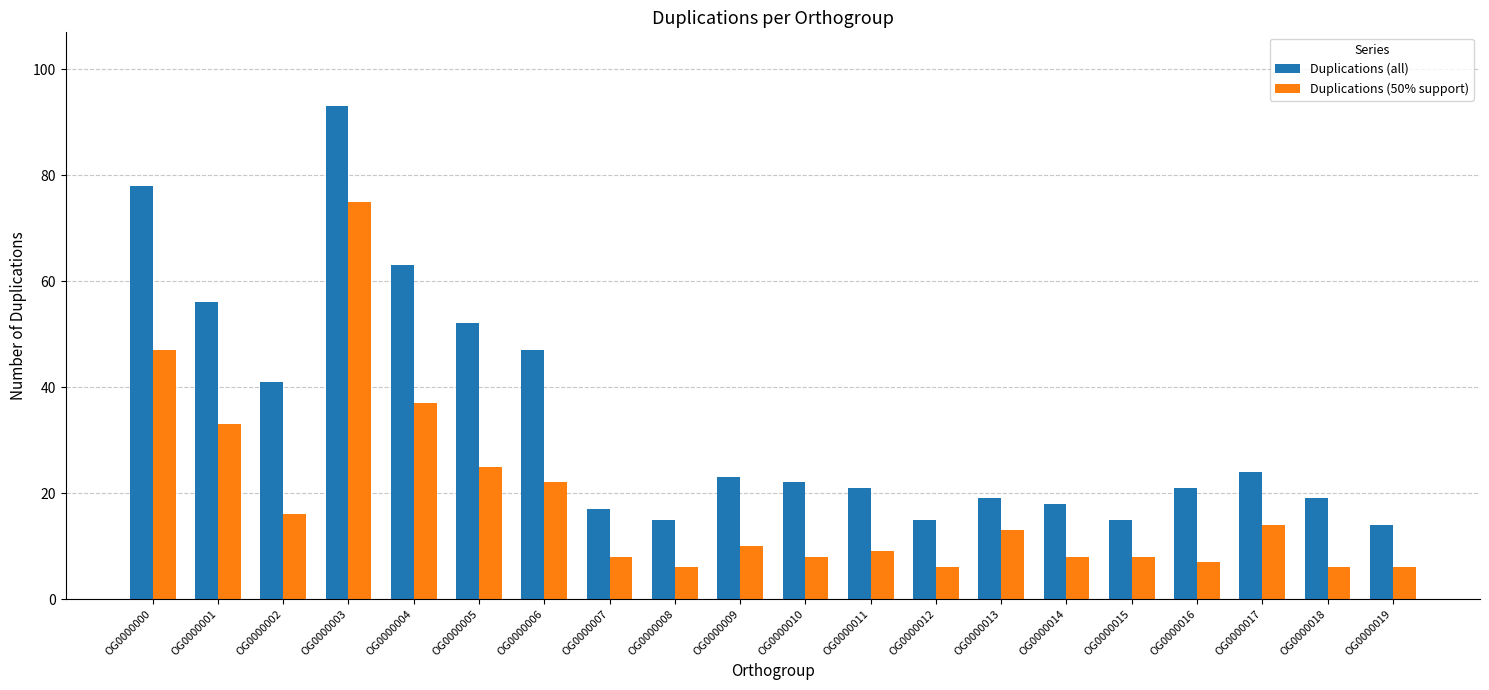

What is the value of the Duplications (all) bar at the 1st from the left?

78